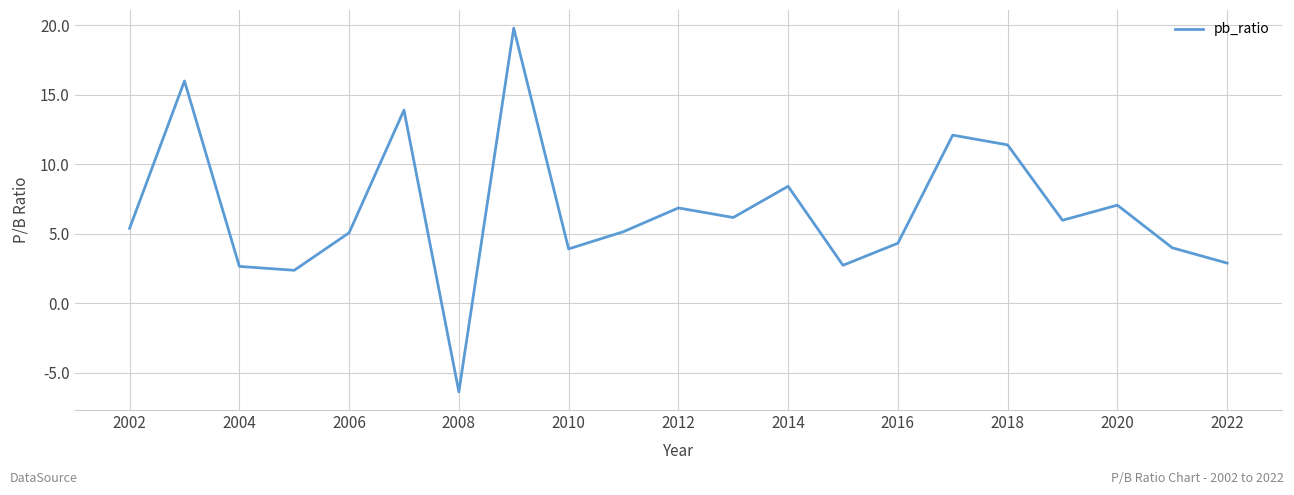

True or false: there are more than 0 points higher than both neighbors.

True